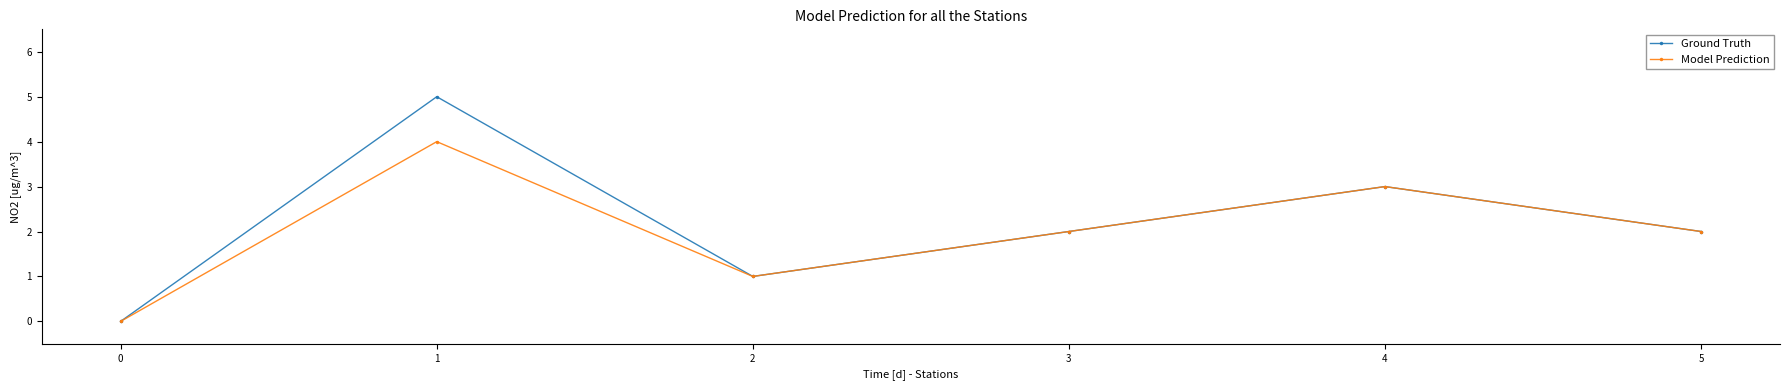

The Model Prediction series shows 0 at 1. True or false?

False